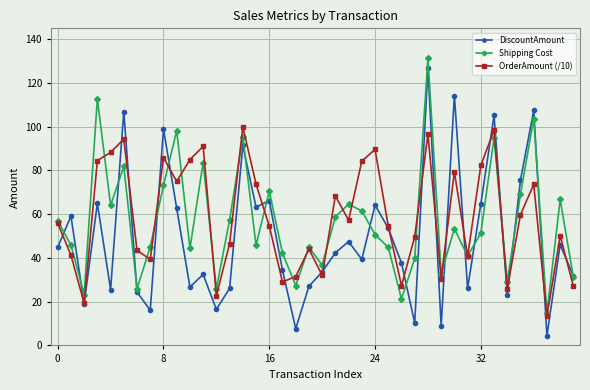

True or false: Shipping Cost and DiscountAmount intersect in this chart.

True